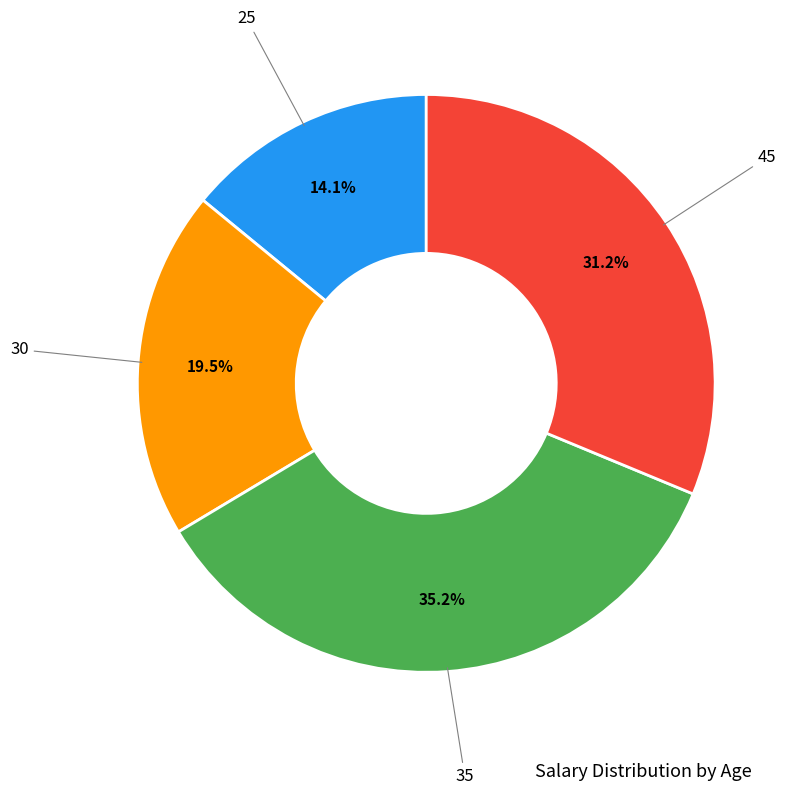

Does any single category account for the majority?

No